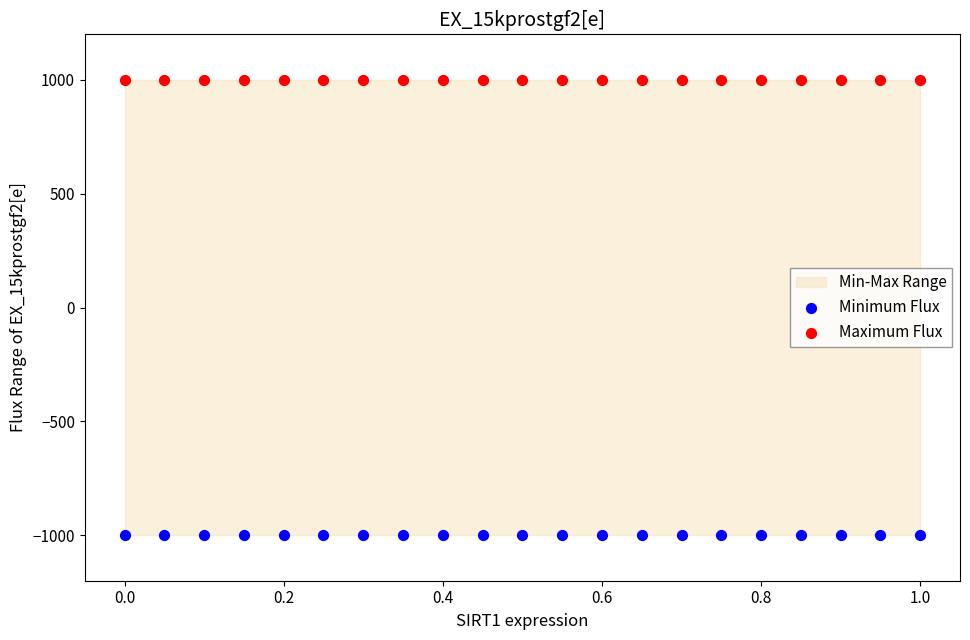

Which series contains the lowest Y value?

Minimum Flux